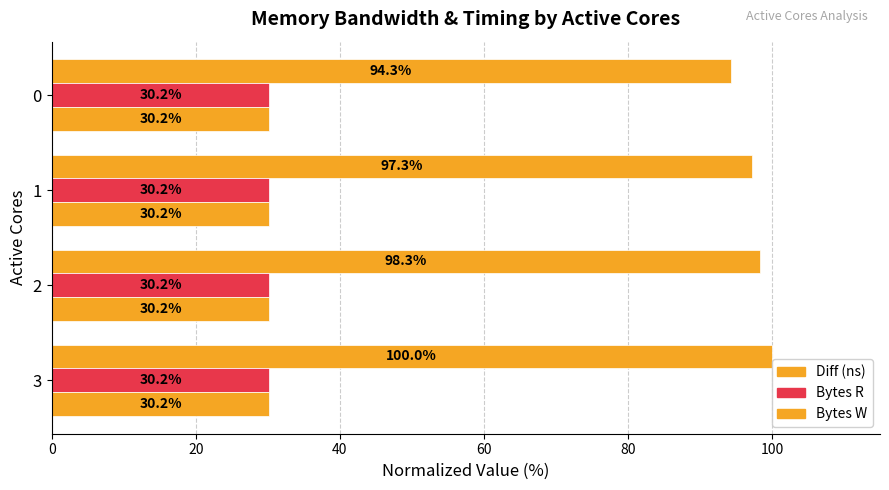

How many values in the Diff (ns) series are below 98?

2